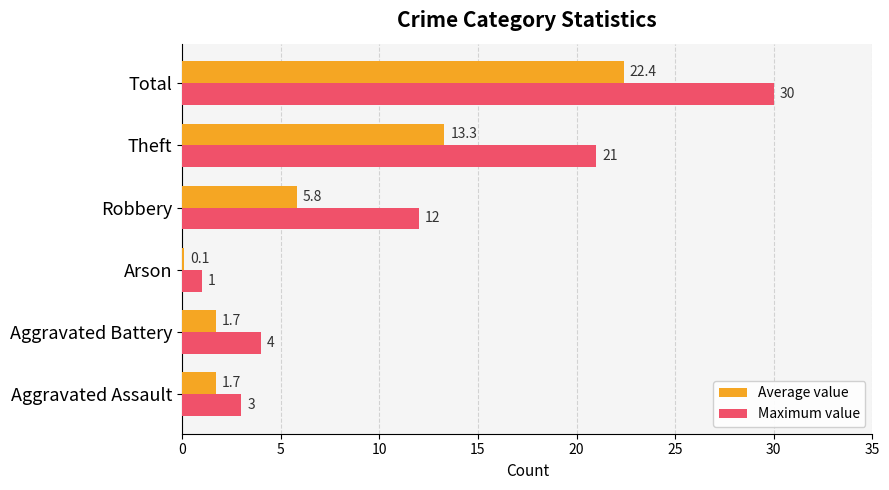

How many categories are shown in the chart?

6